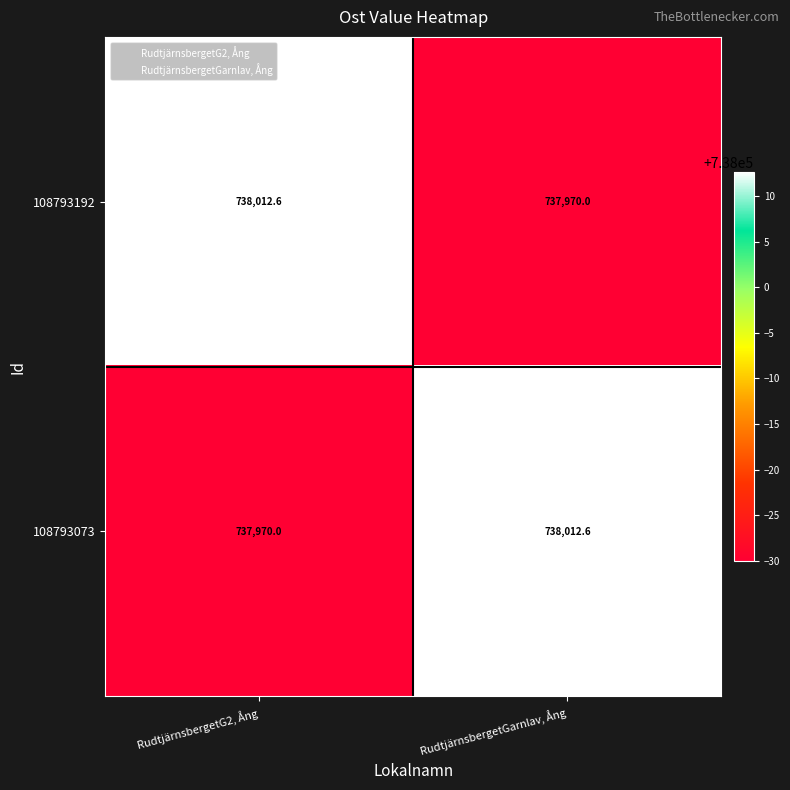

What is the total value across all series at RudtjärnsbergetG2, Ång?

1475982.6